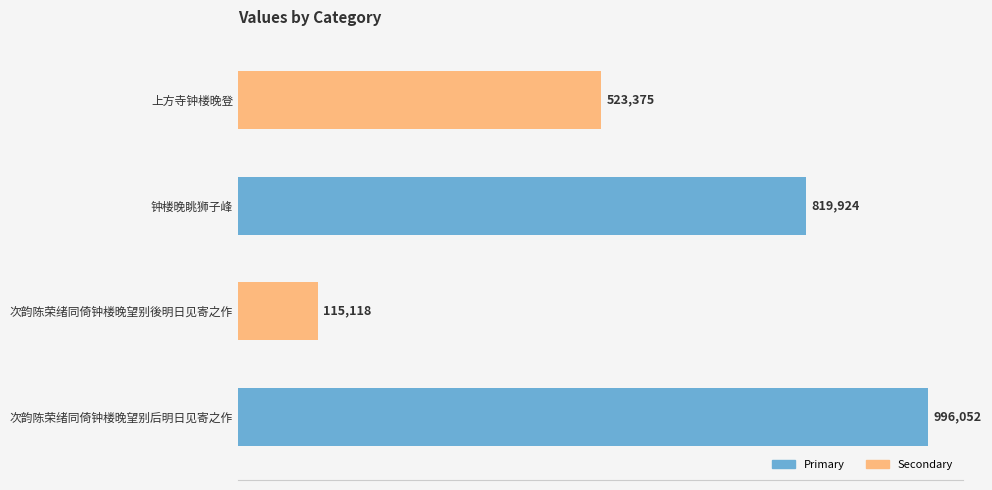

What is the smallest value displayed?

115118